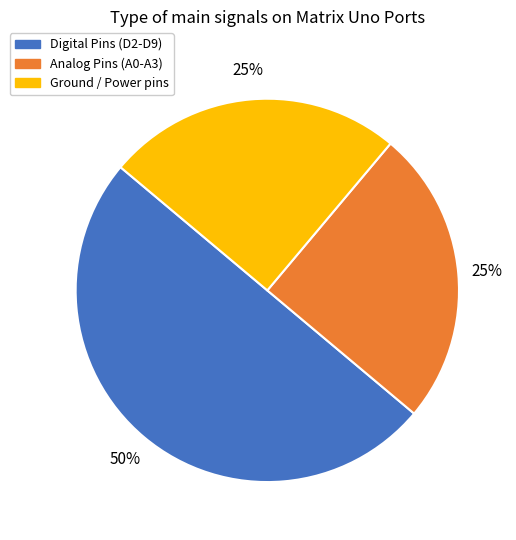

To the nearest percent, what is the average slice percentage?

33%